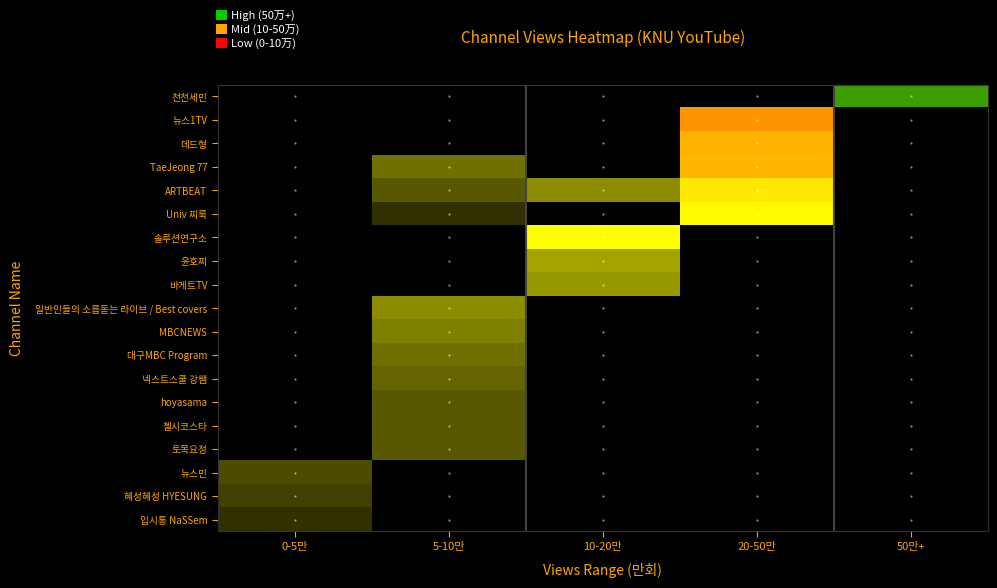

Which label corresponds to the largest value in the chart?

50만+